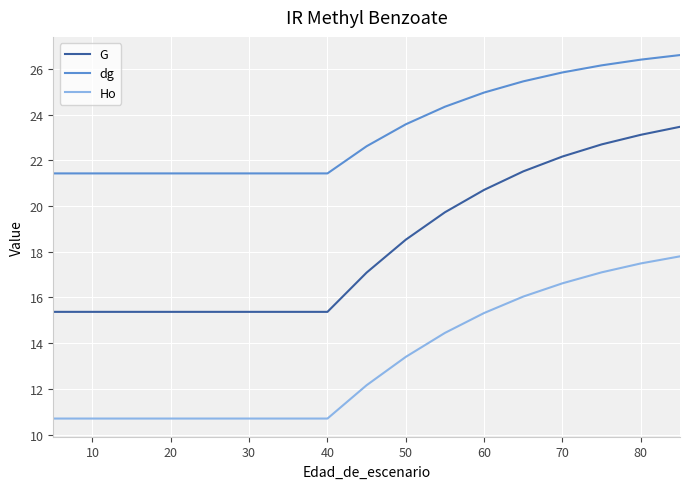

How many lines are shown in the chart?

3